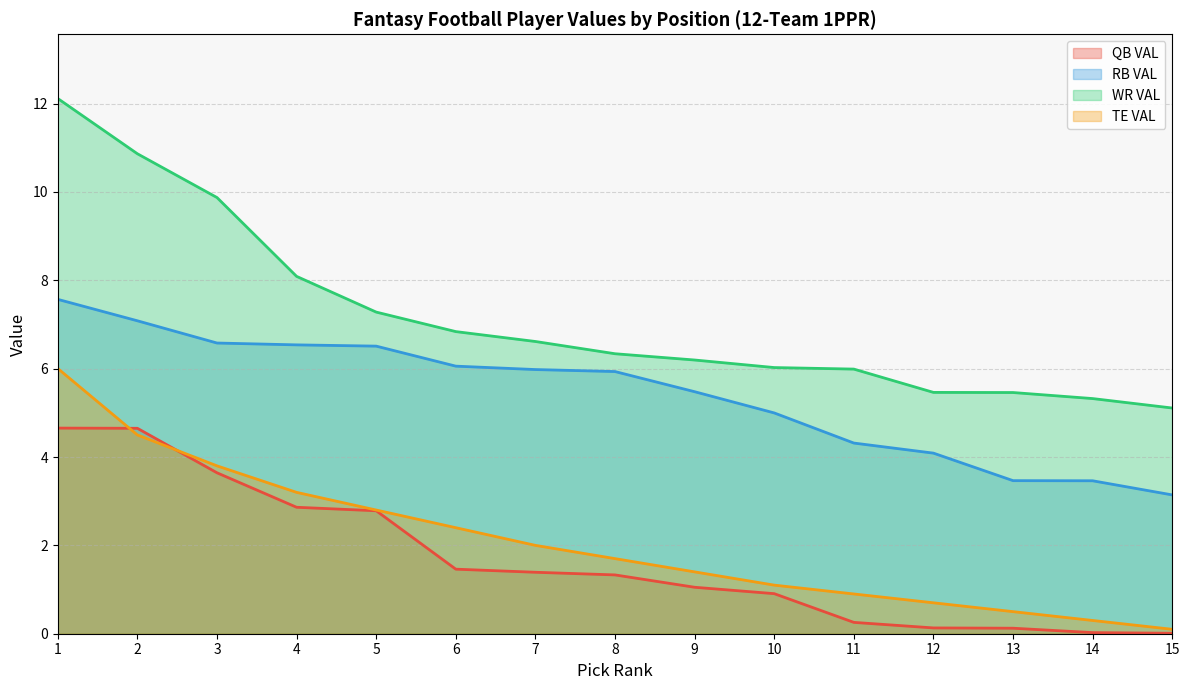

At which label is TE VAL closest to 3?

4